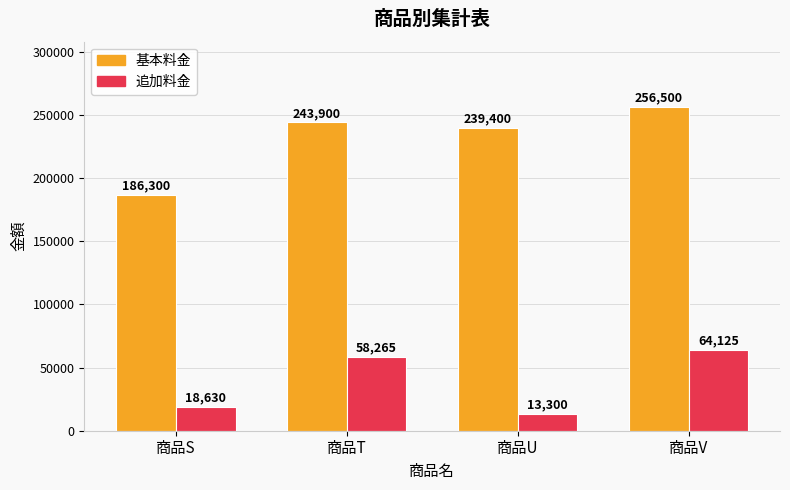

What is the difference between the maximum and minimum values in the 基本料金 series?

70200